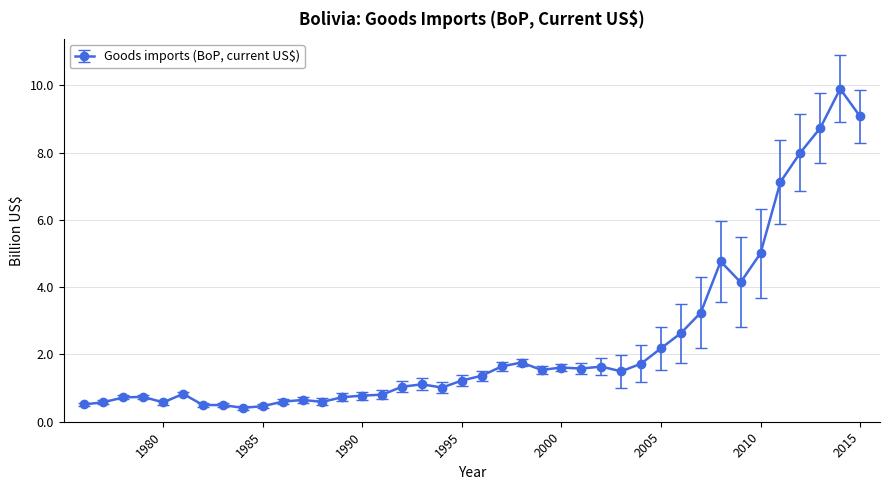

What is the maximum value shown in the chart?

9.9